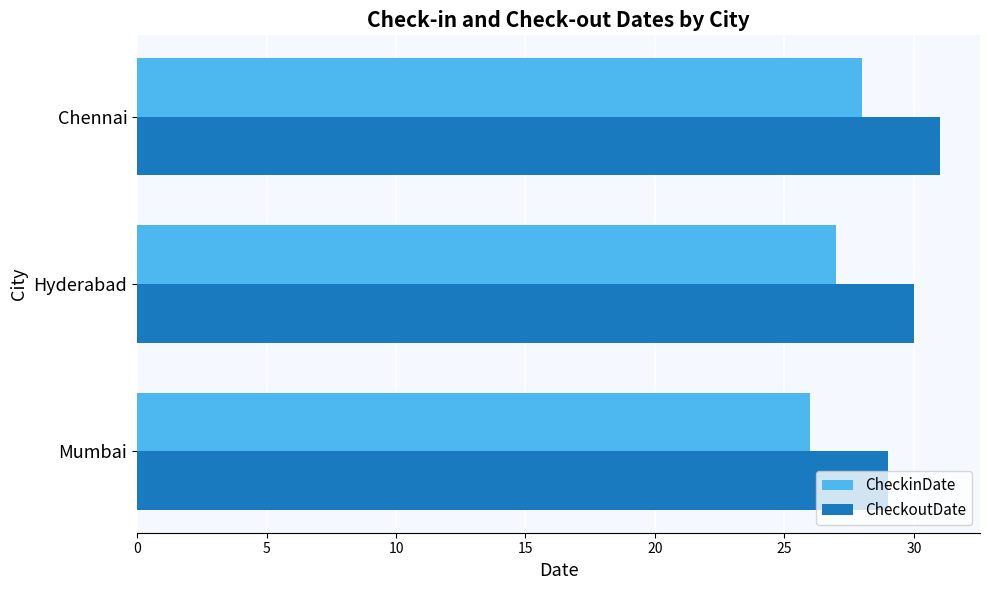

What is the average value of the CheckoutDate series?

30